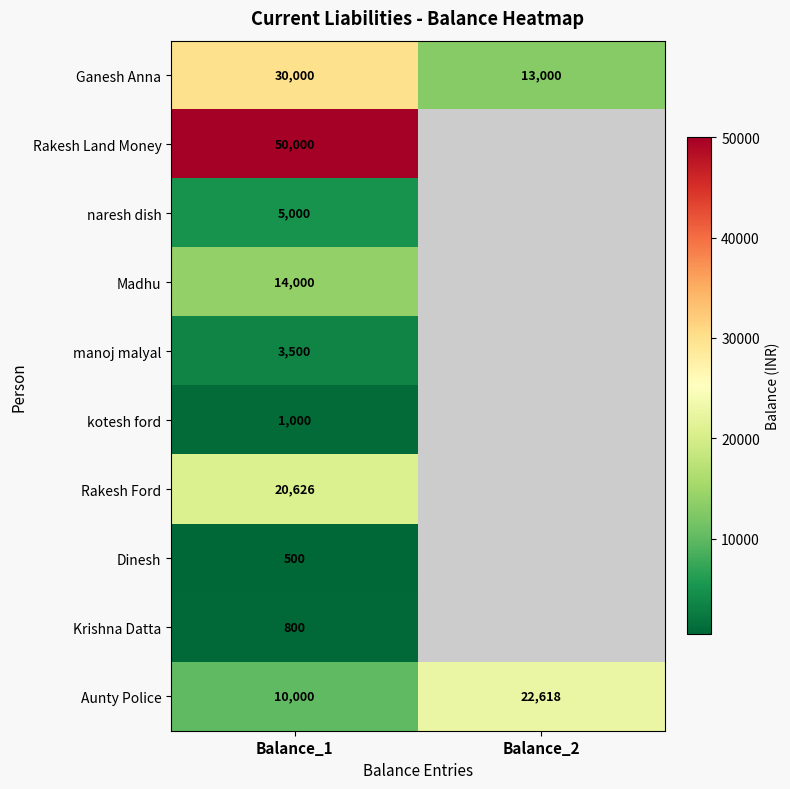

What is the spread (max minus min) of values at Balance_2?

9618.0